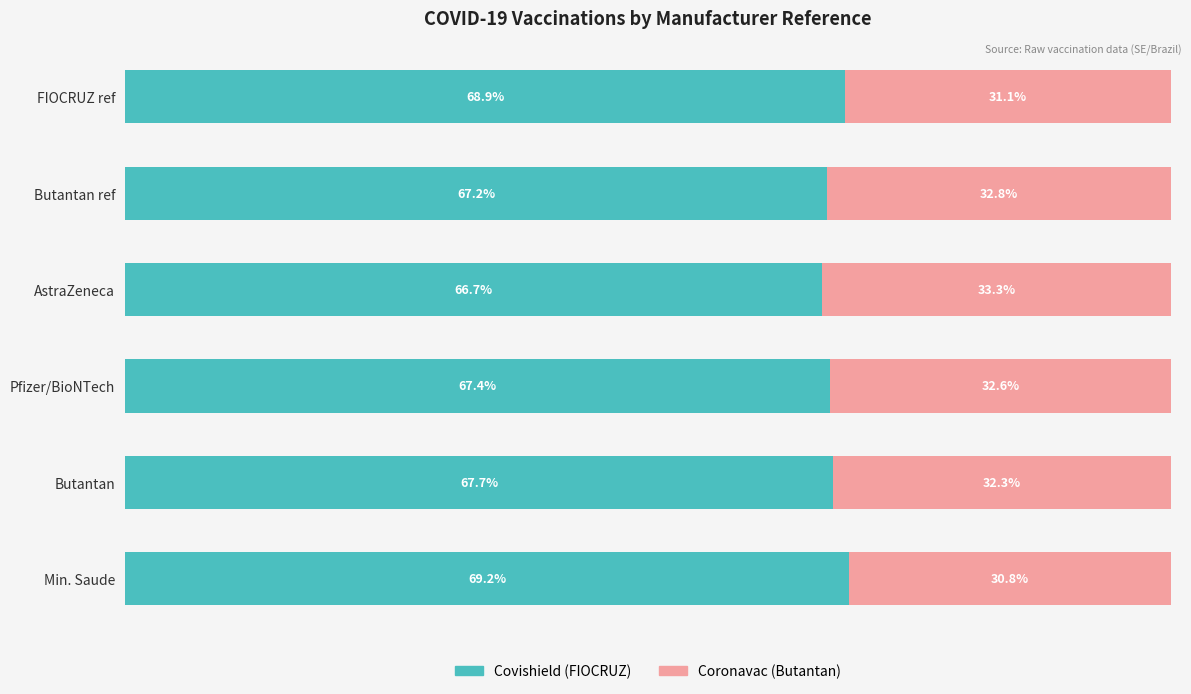

At which label does Covishield (FIOCRUZ) reach its peak?

Min. Saude